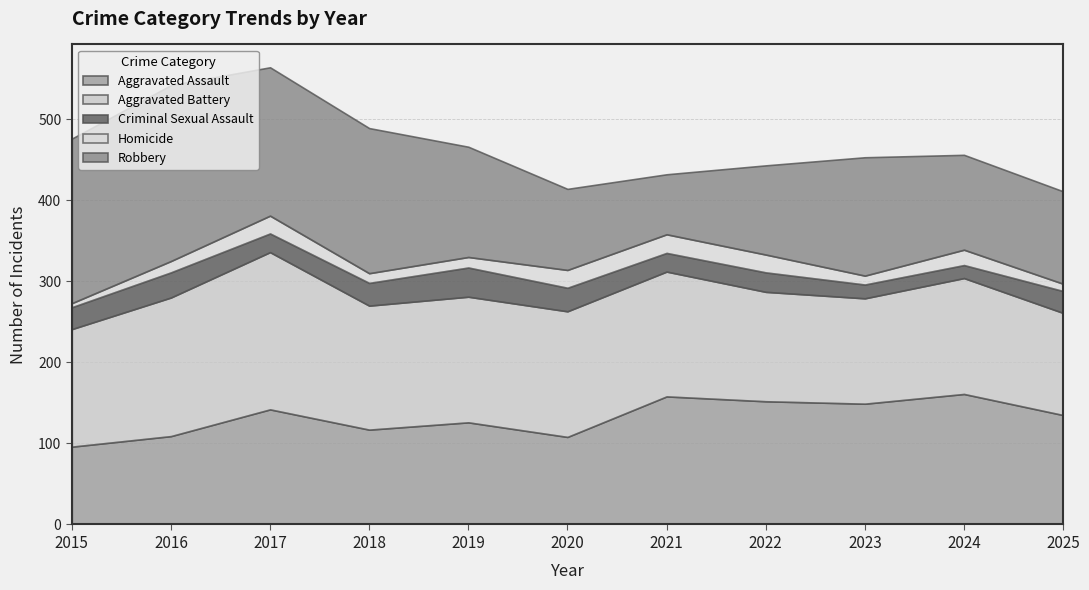

What is the greatest value displayed?

217